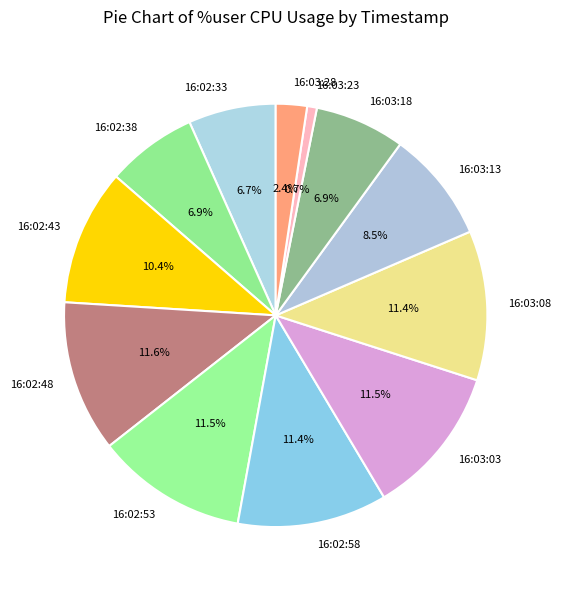

Which category has the smallest portion of the pie?

16:03:23